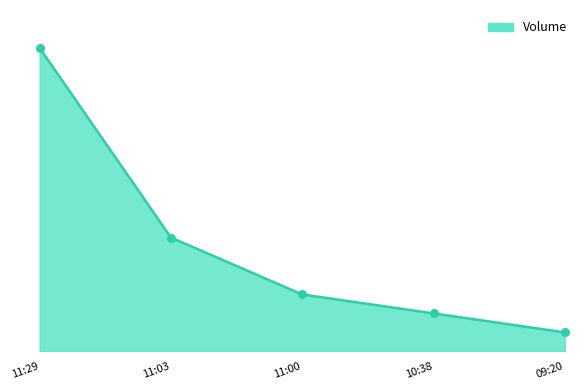

Is this an area chart (filled region under the line)?

Yes